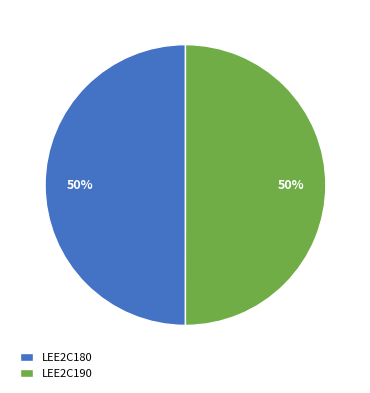

Is it true that LEE2C180 is 50% of the pie?

True